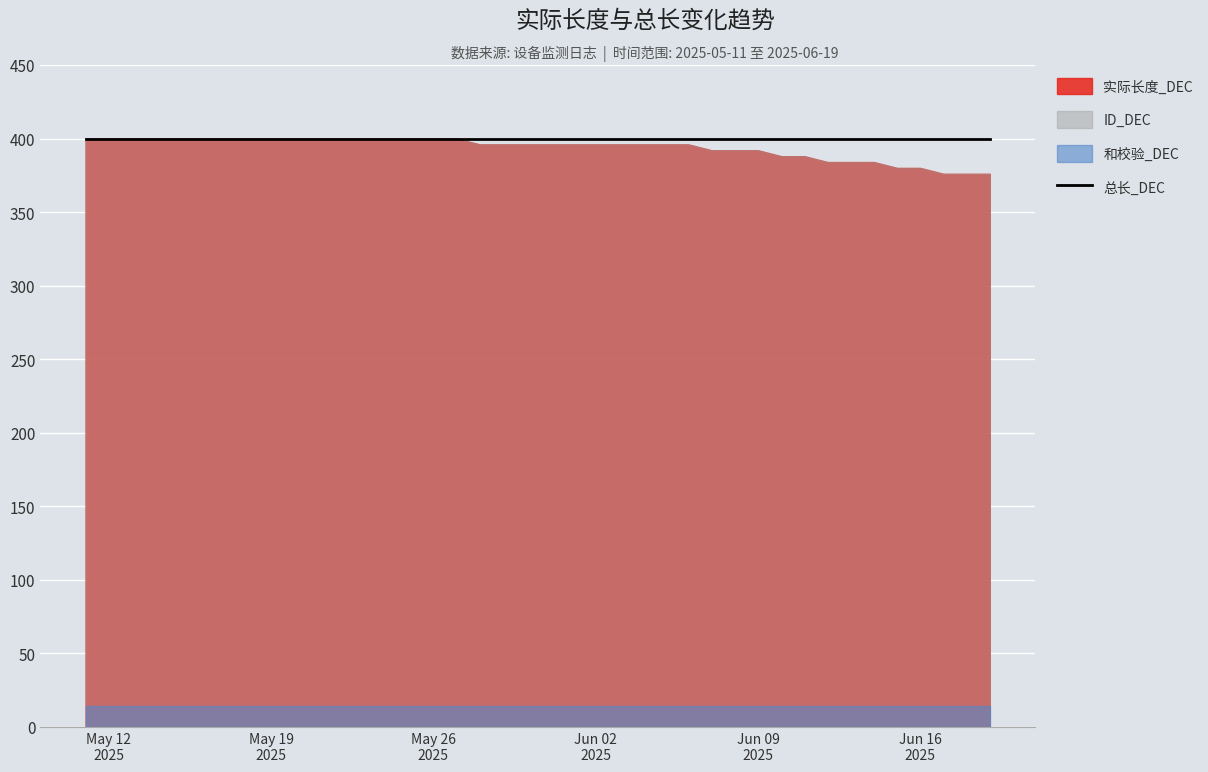

Read the 和校验_DEC value at 2025-06-09.

14